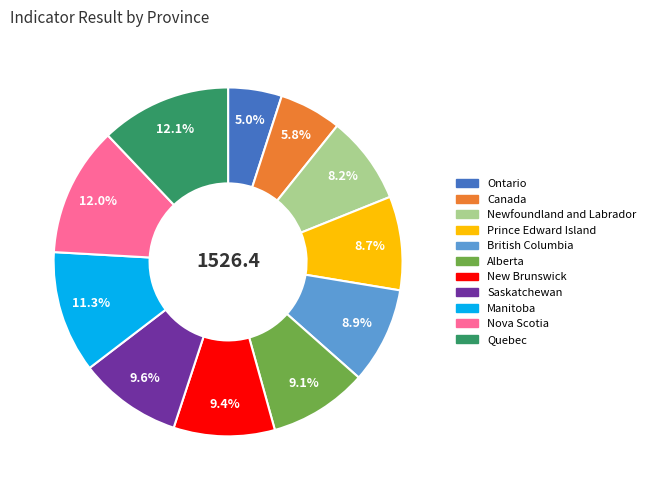

The British Columbia slice represents 9% of the pie. True or false?

True